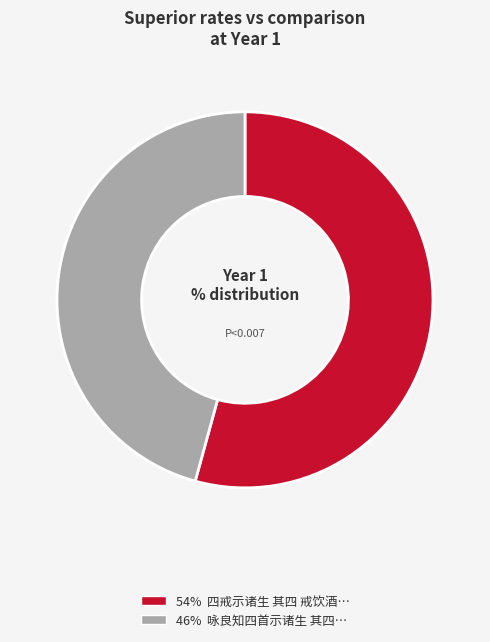

What is the total percentage of 四戒示诸生 其四 戒饮酒 and 咏良知四首示诸生 其四?

100.0%